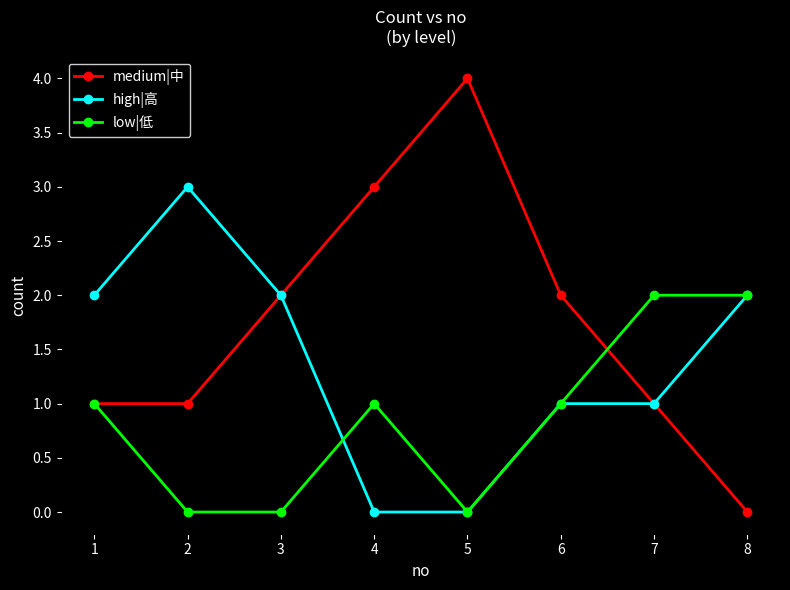

What is the difference between the second highest and minimum values in the low|低 series?

2